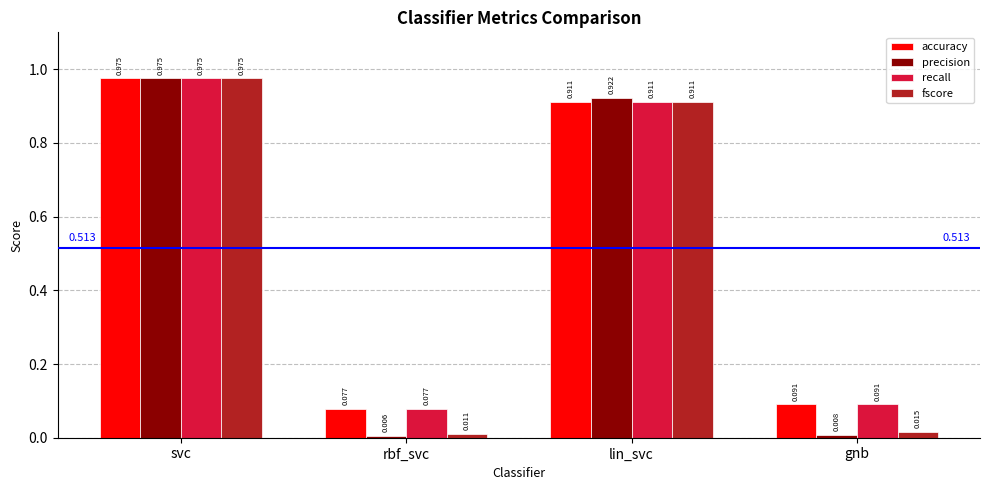

Which series has the widest spread of values?

precision